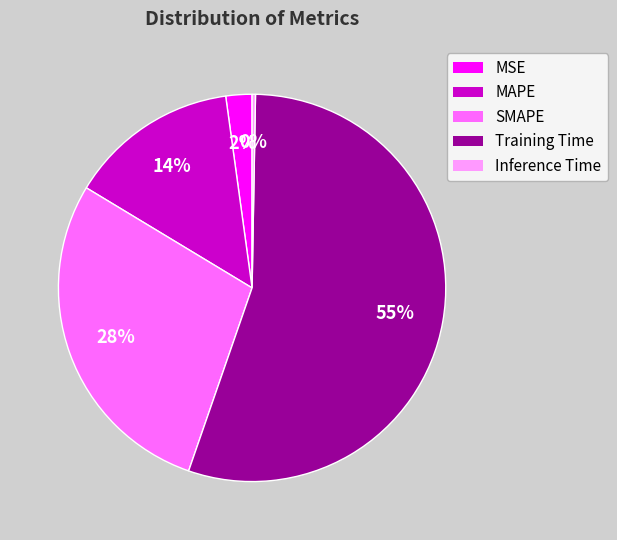

Rank the categories by value from lowest to highest.

Inference Time, MSE, MAPE, SMAPE, Training Time